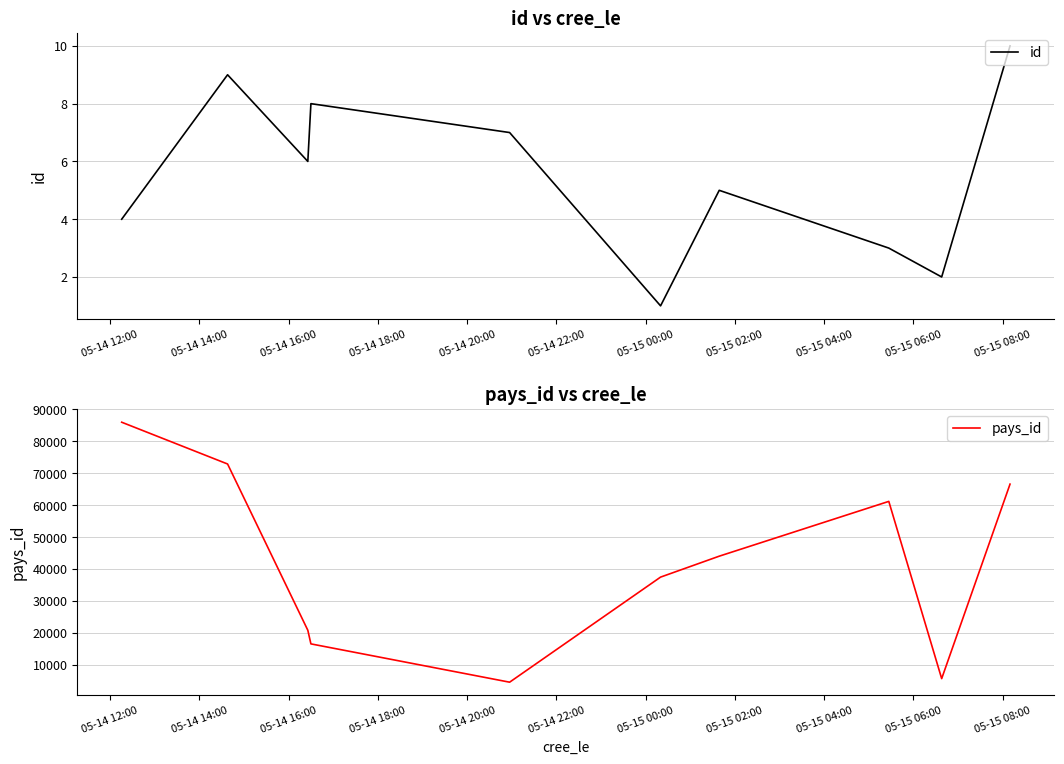

How many series are shown in this chart?

2